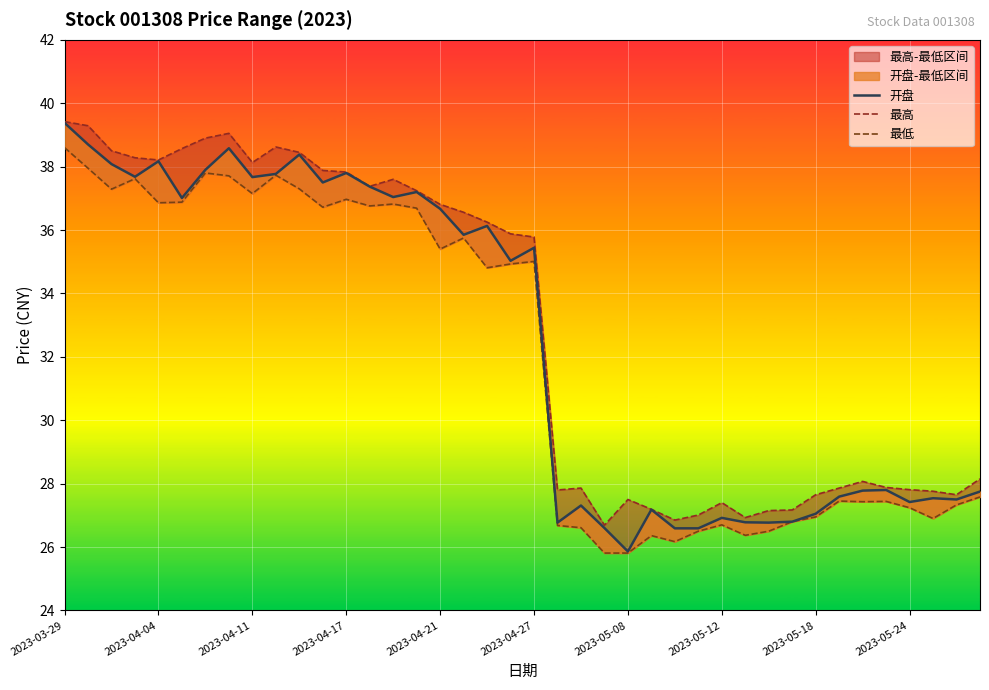

How many distinct data groups are displayed?

3